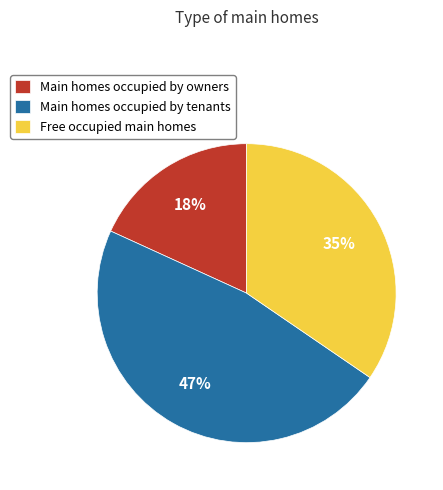

To the nearest percent, what is the difference between the Main homes occupied by owners and Main homes occupied by tenants slice percentages?

29%